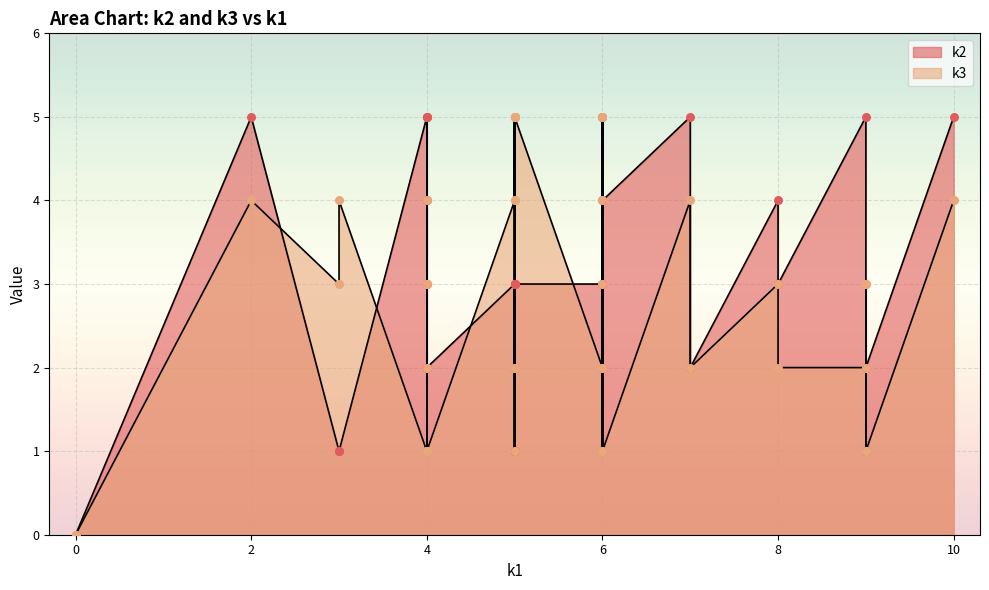

Which series has the largest total across all categories?

k2